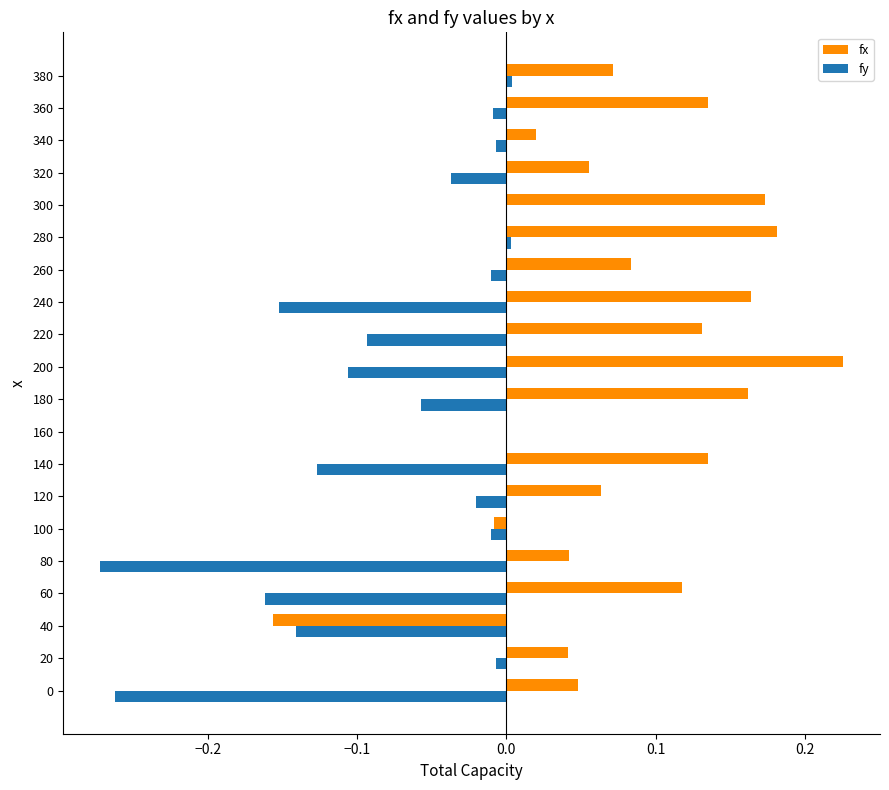

Is it true that fy equals -0.0 at 60?

False